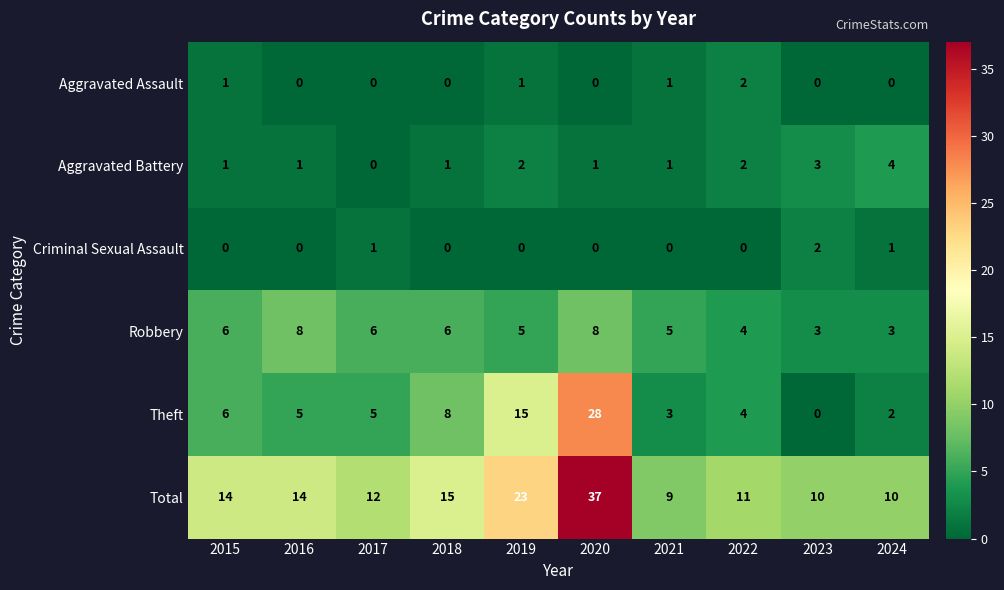

The Total series shows 10 at 2024. True or false?

True